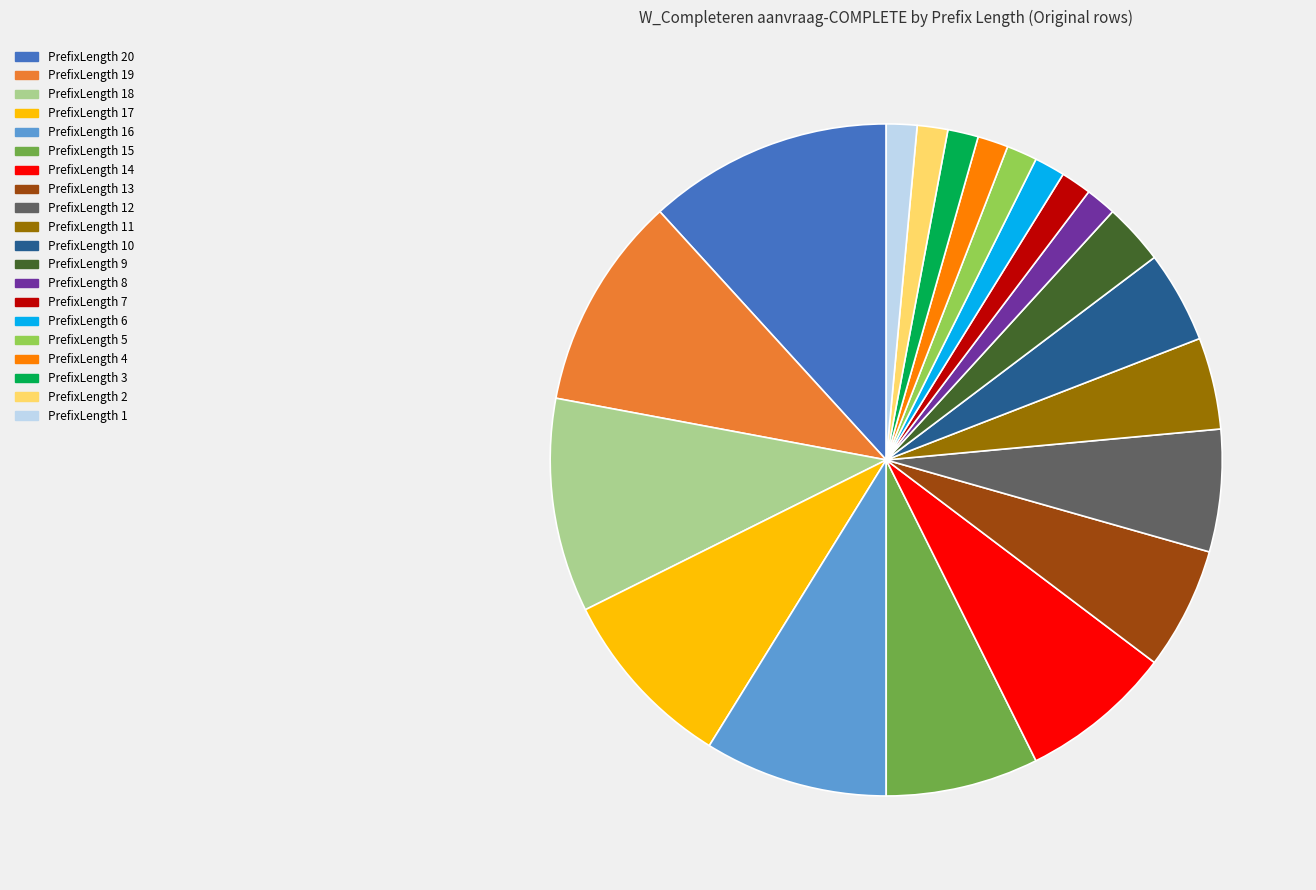

Is the sum of PrefixLength 20 and PrefixLength 10 greater than half?

No